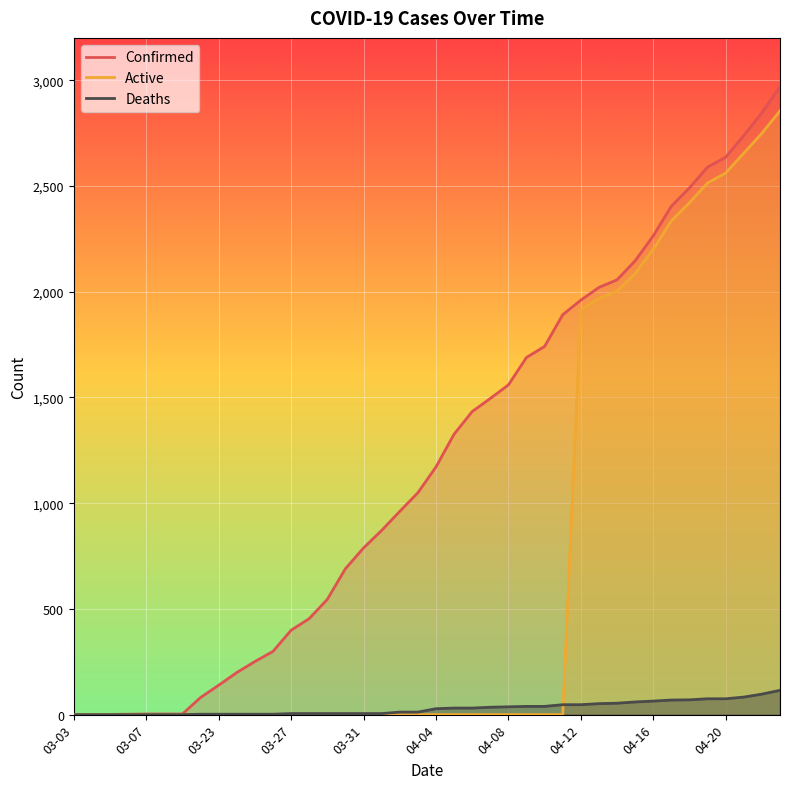

True or false: Confirmed and Deaths cross at least once.

False